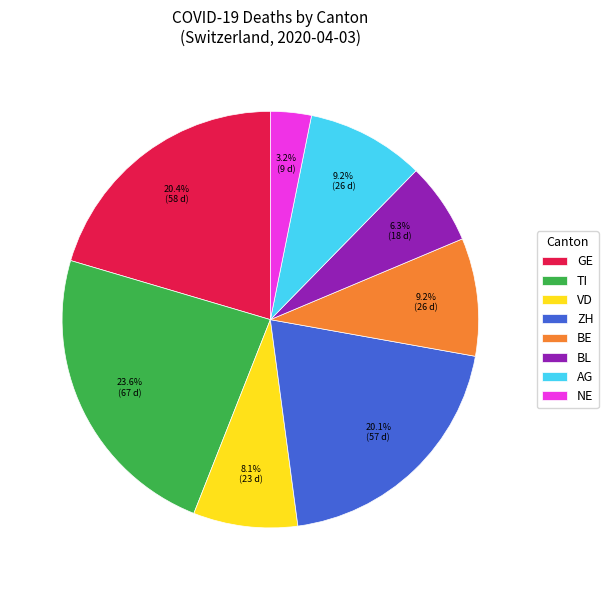

To the nearest percent, what is the combined percentage of AG and TI?

33%